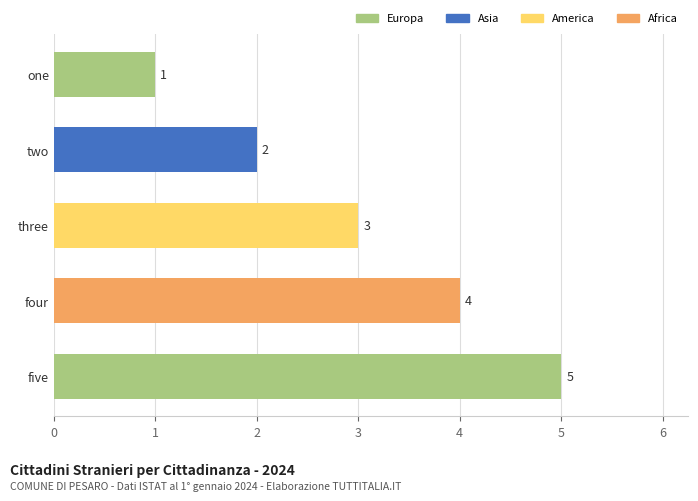

What is the sum of all values?

15